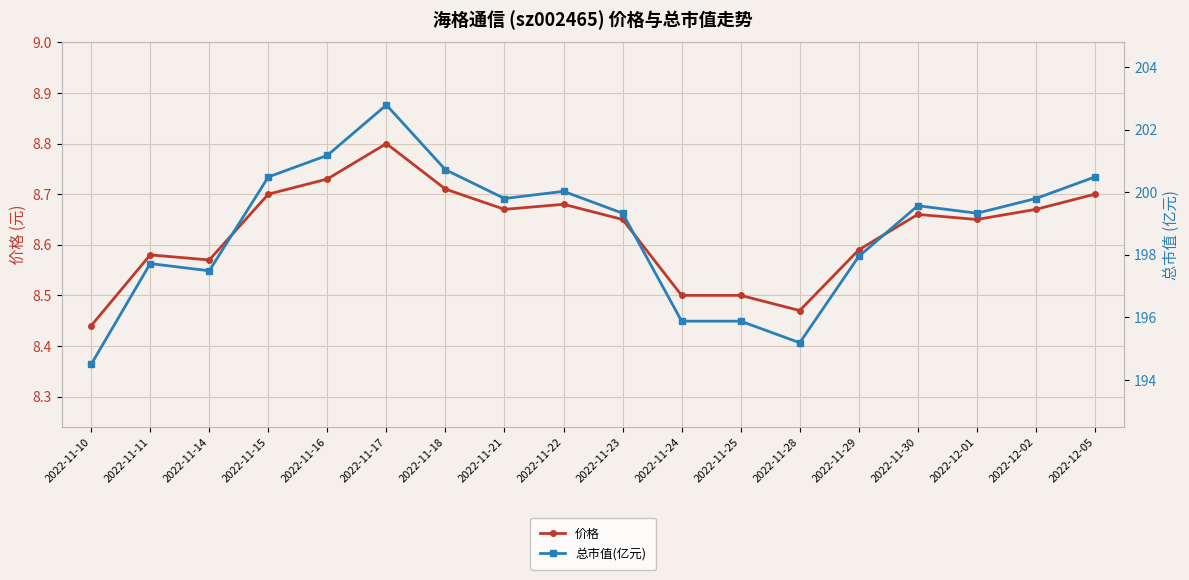

Which has a higher value, 2022-11-18 or 2022-12-02?

2022-11-18